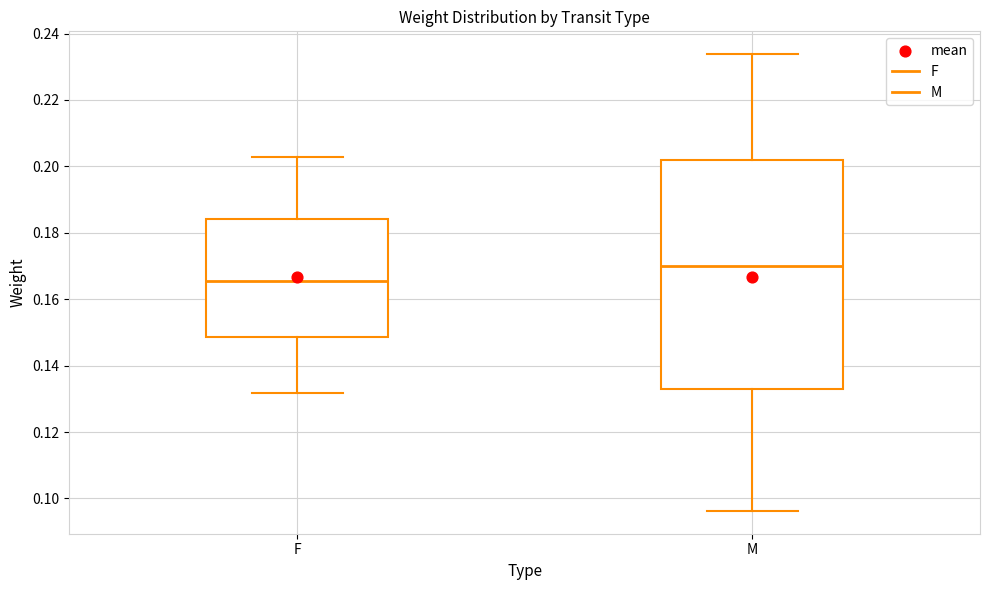

Where does the upper whisker of the box for F end on the y-axis? The values are not printed on the chart, so give them approximately, as read against the axis.

0.202